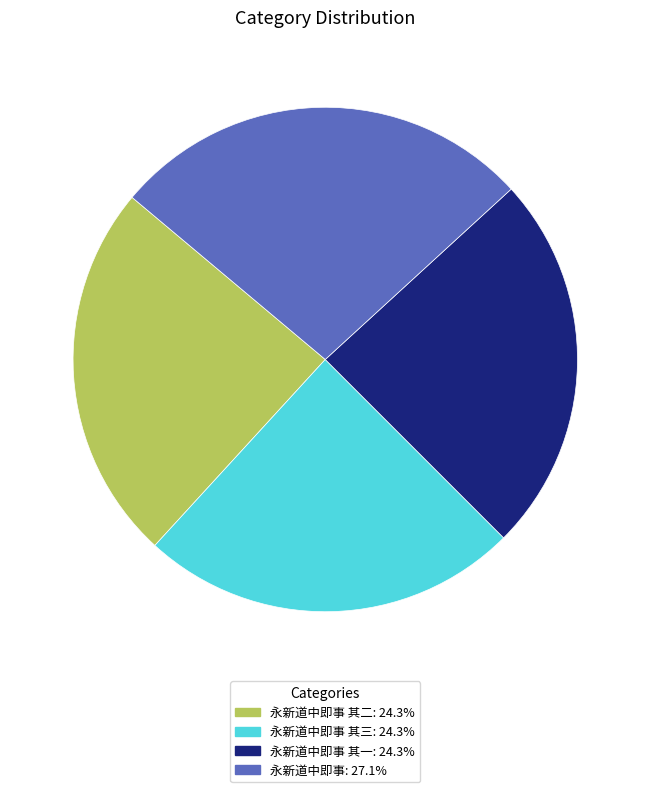

Is there any slice that represents more than half of the pie?

No